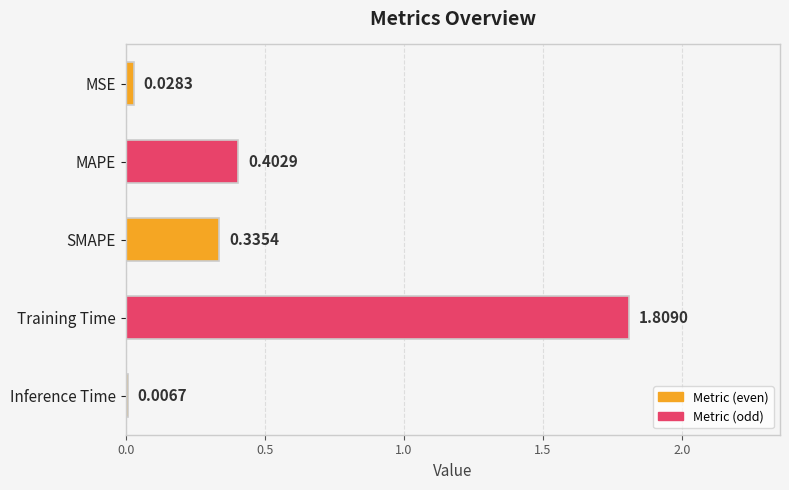

What is the change in value from SMAPE to Training Time?

+1.5